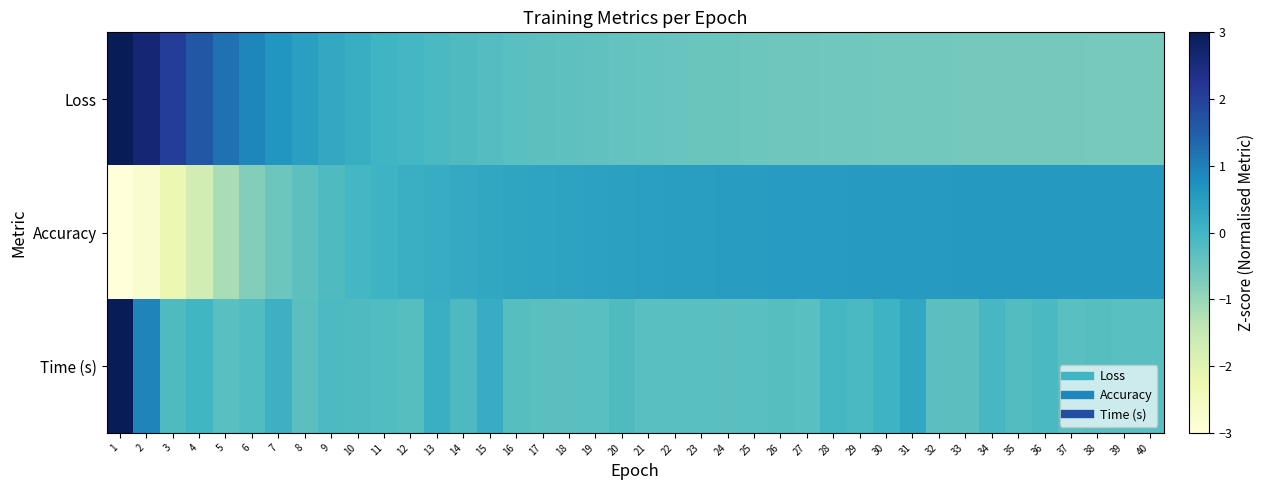

List the series in order of their peak value, lowest first.

Accuracy, Loss, Time (s)